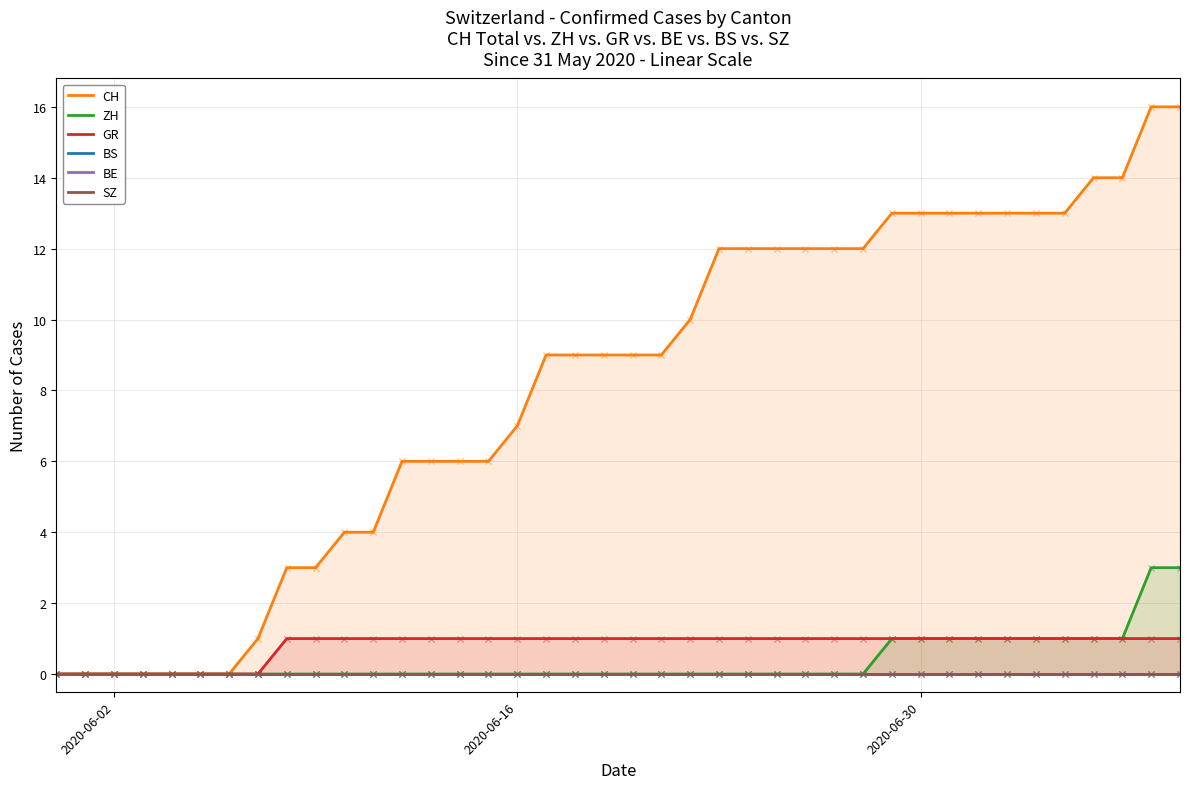

At how many categories does at least one series exceed 14?

2